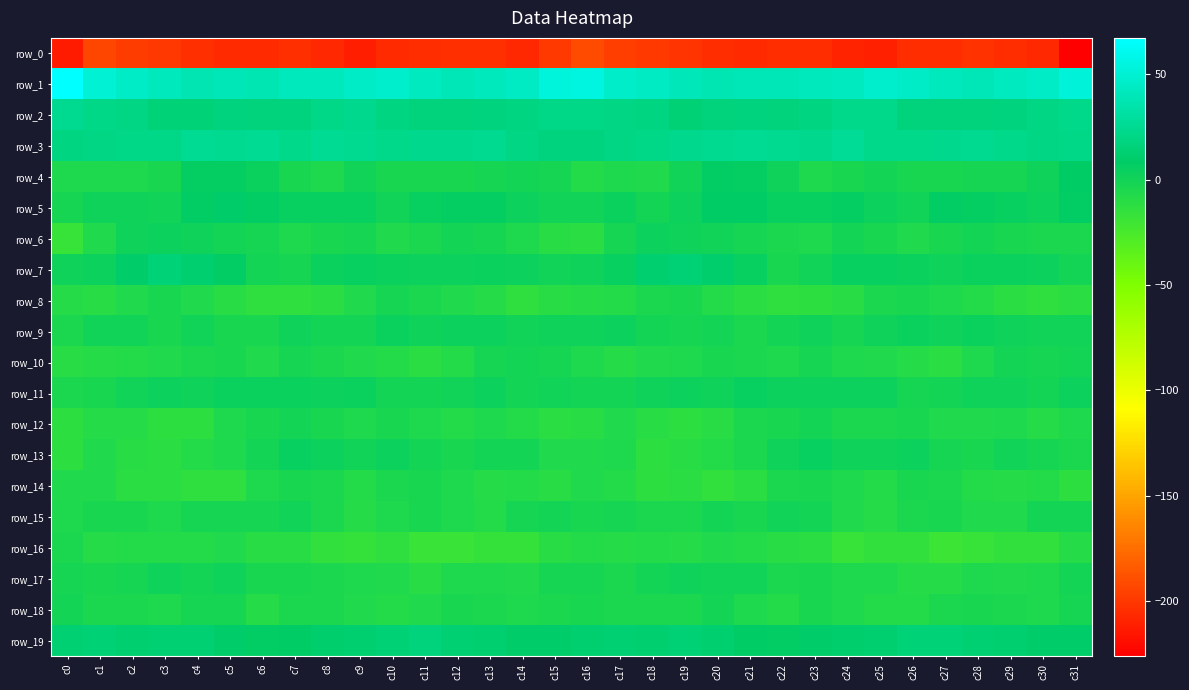

At which category is the sum across all series the highest?

c20